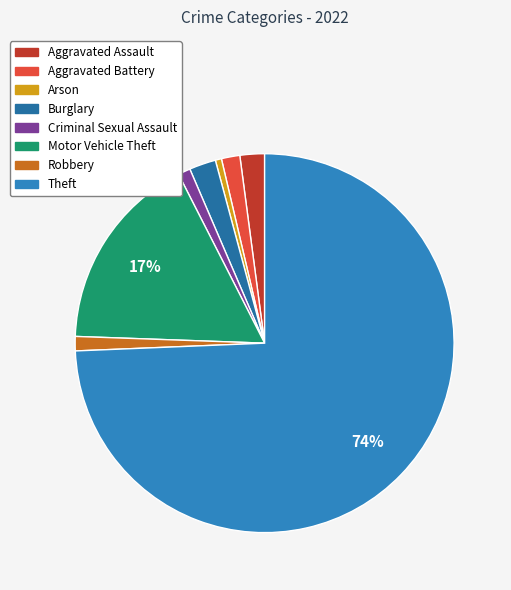

To the nearest percent, what percentage of the pie is Aggravated Battery?

2%